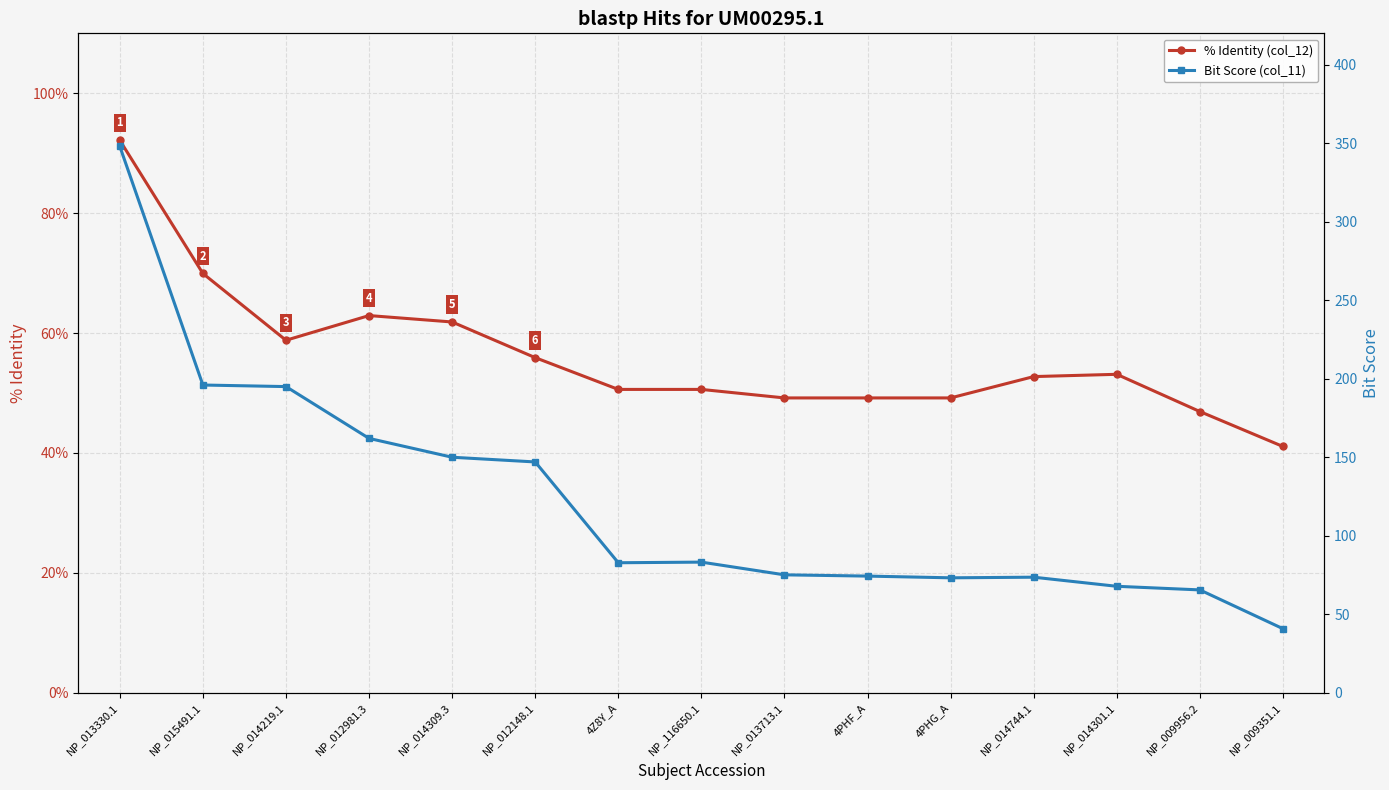

Which label corresponds to the smallest value in the chart?

NP_009351.1